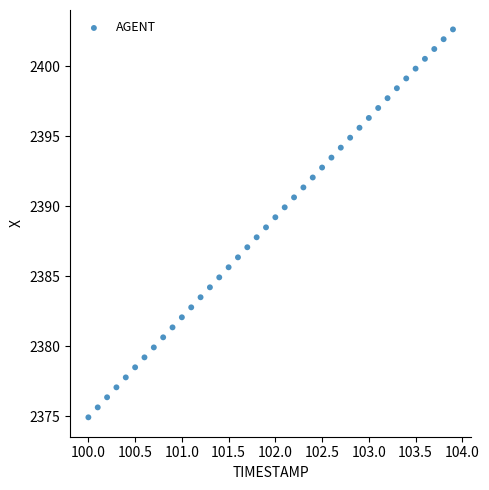

What is the range of X values (max minus min)?

3.9